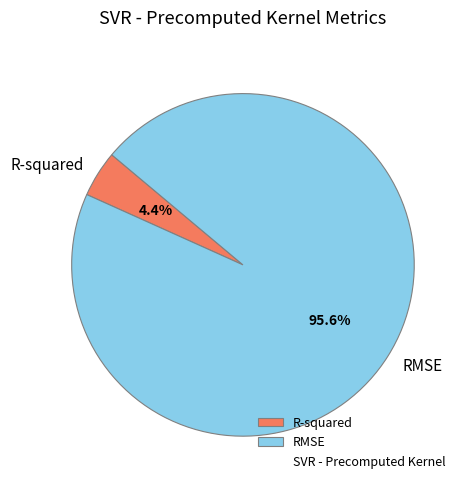

Is RMSE the majority of the pie?

Yes